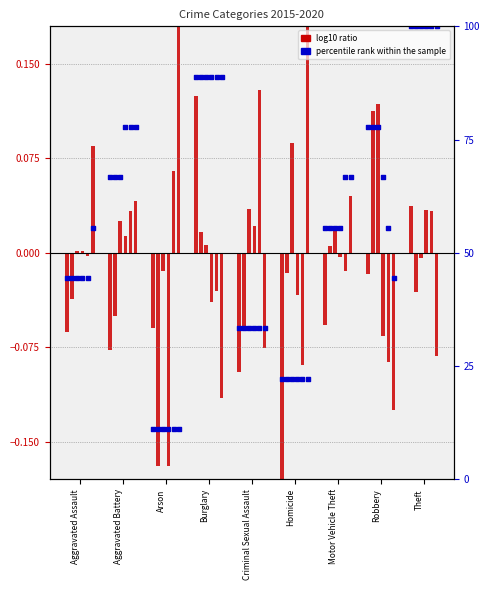

Which series has the largest total across all categories?

pct rank (2015)